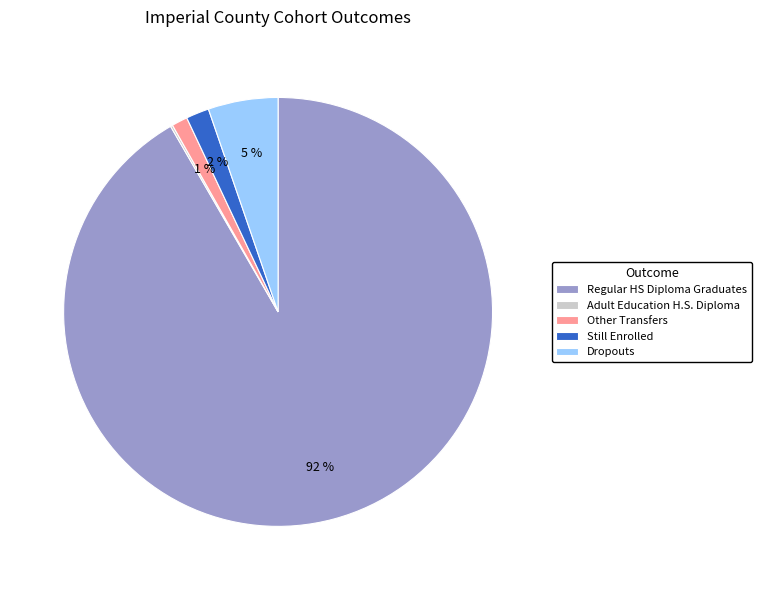

Does any single category account for the majority?

Yes